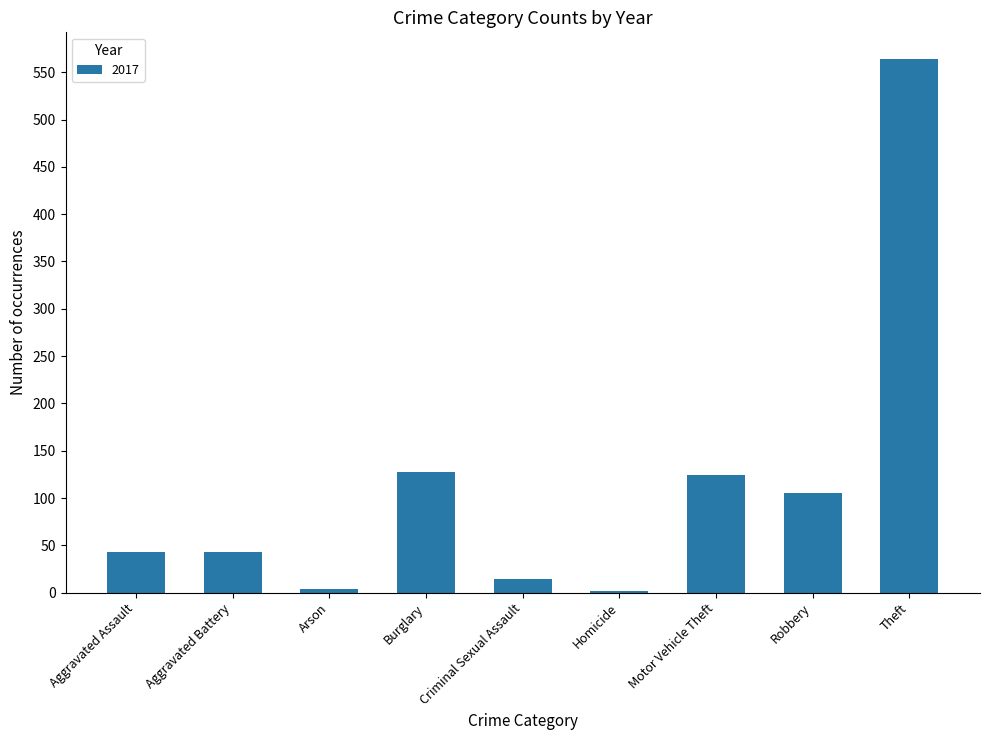

What position from the right is Arson?

7